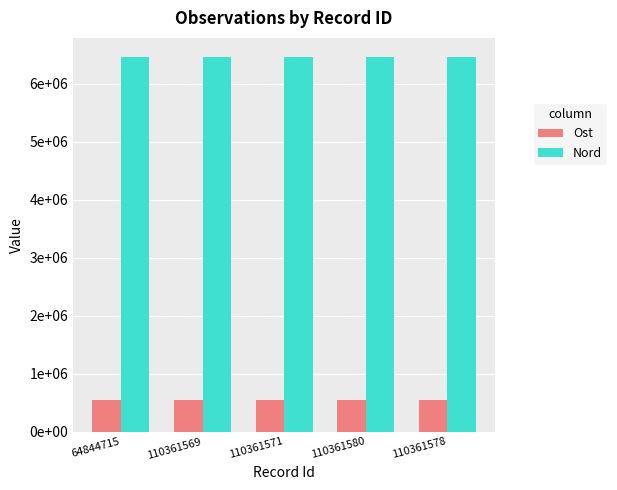

The Nord series shows 6463625 at 110361569. True or false?

True